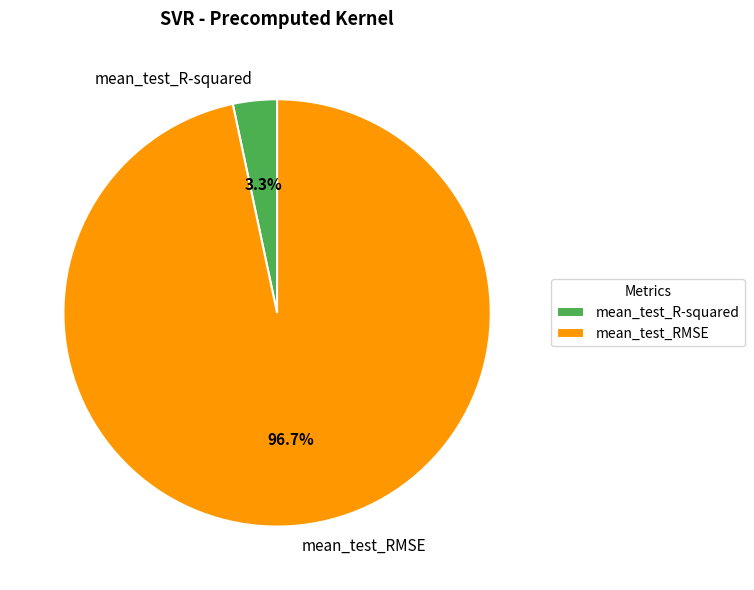

Is it true that mean_test_RMSE is 89% of the pie?

False